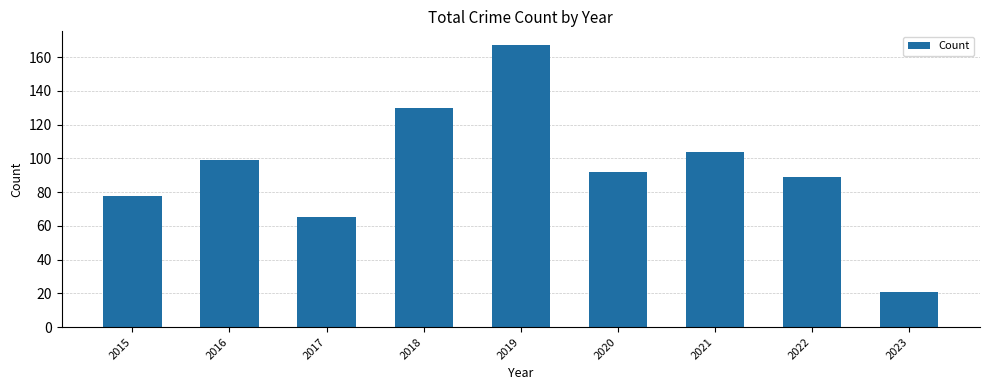

Rank the categories by value from highest to lowest.

2019, 2018, 2021, 2016, 2020, 2022, 2015, 2017, 2023